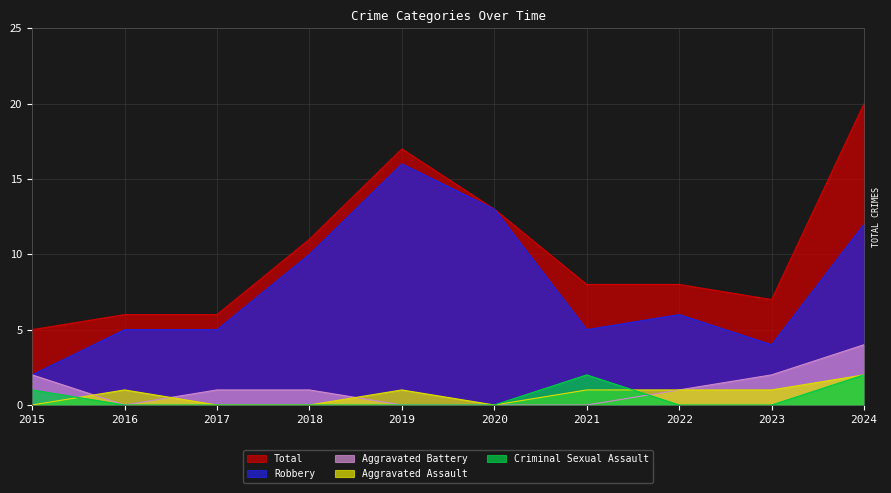

What is the maximum value shown in the chart?

20